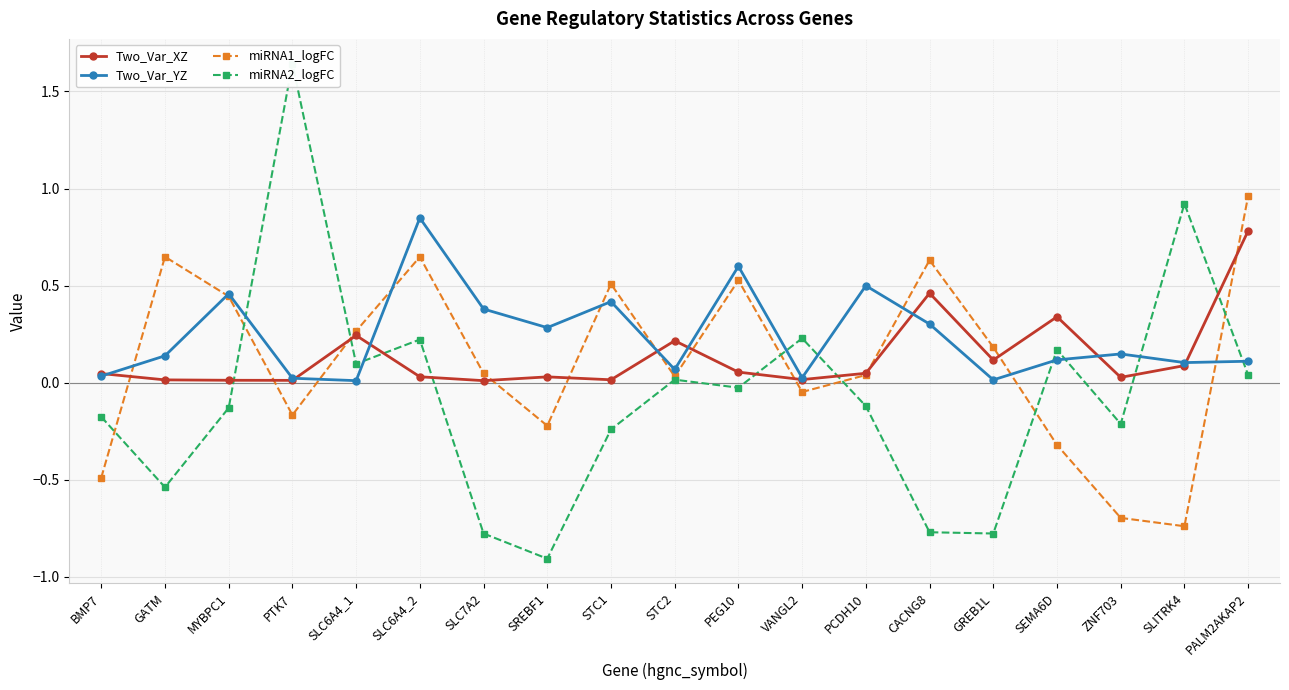

What is the highest value of the miRNA2_logFC series?

1.6